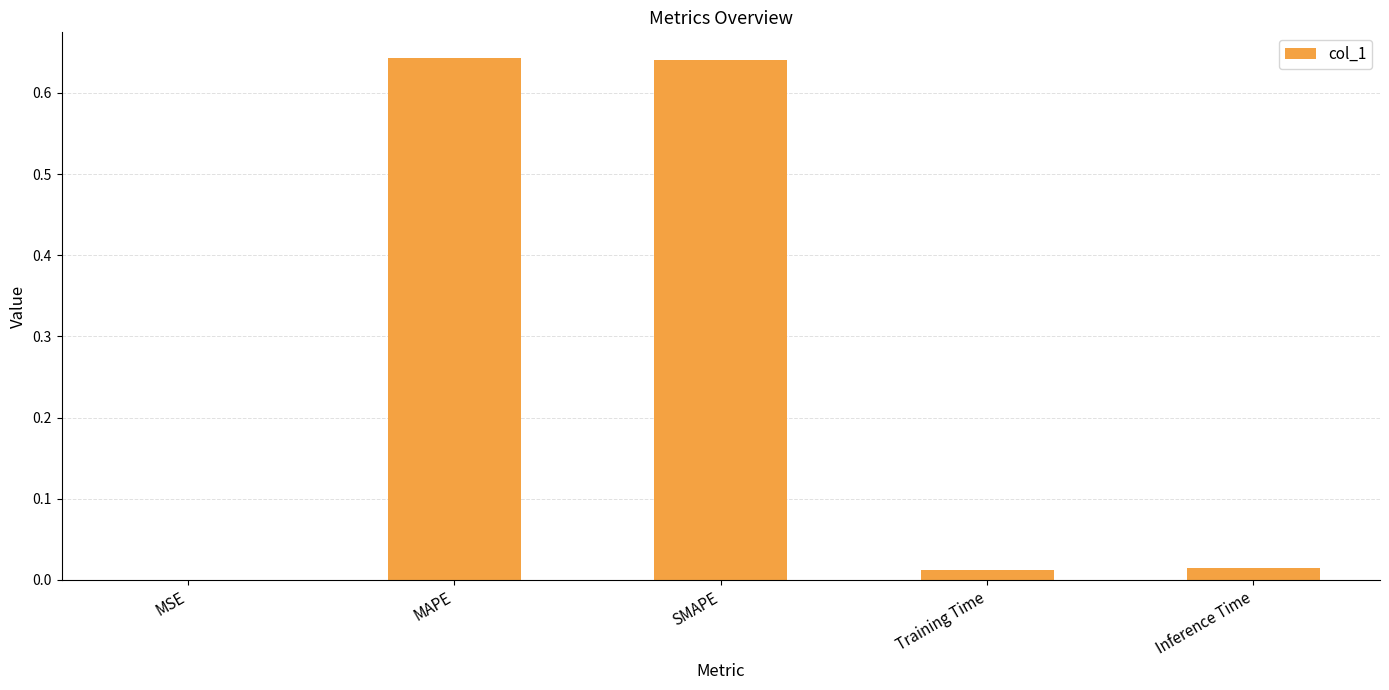

The value at MAPE is 0.9. True or false?

False